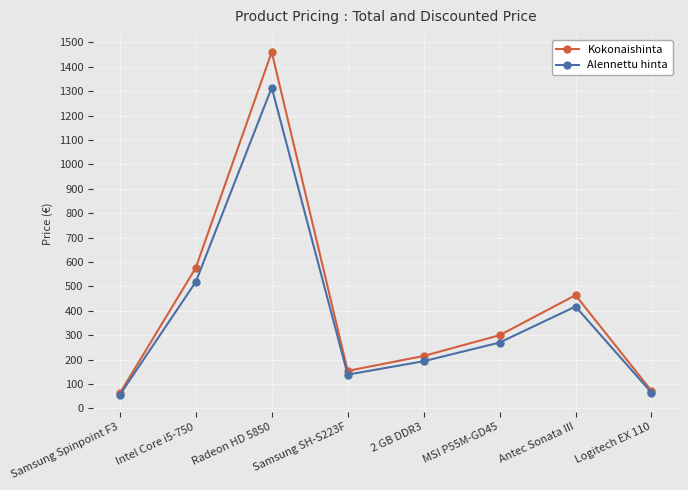

What is the spread (max minus min) of values at MSI P55M-GD45?

30.0